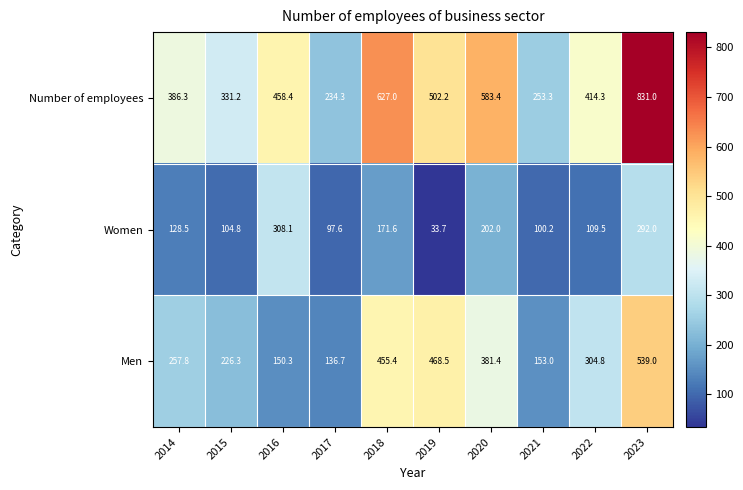

How many data points does each series have?

10